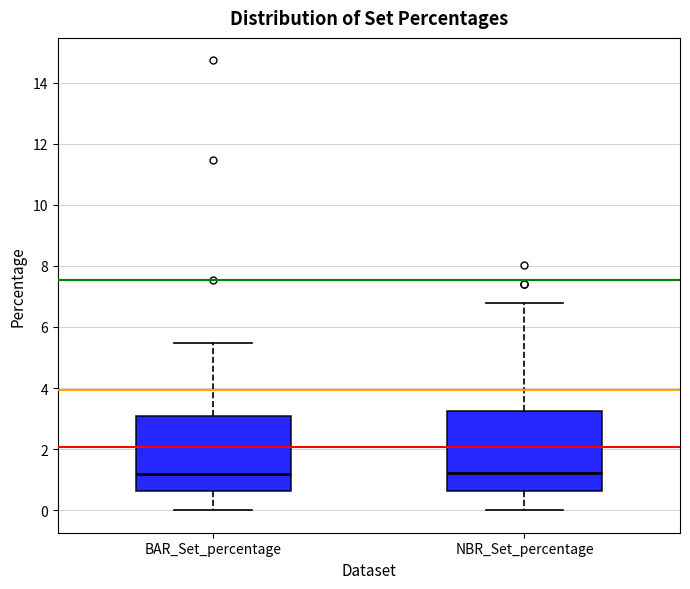

Where does the upper whisker of the box for BAR_Set_percentage end on the y-axis? The values are not printed on the chart, so give them approximately, as read against the axis.

5.4